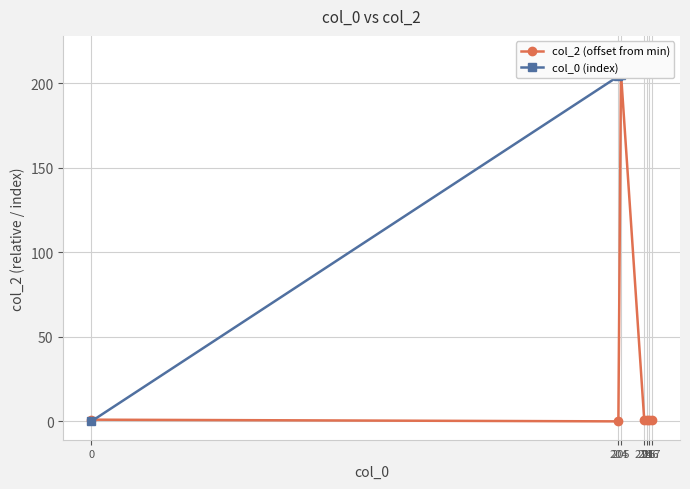

What is the average value of the col_2 (offset from min) series?

30